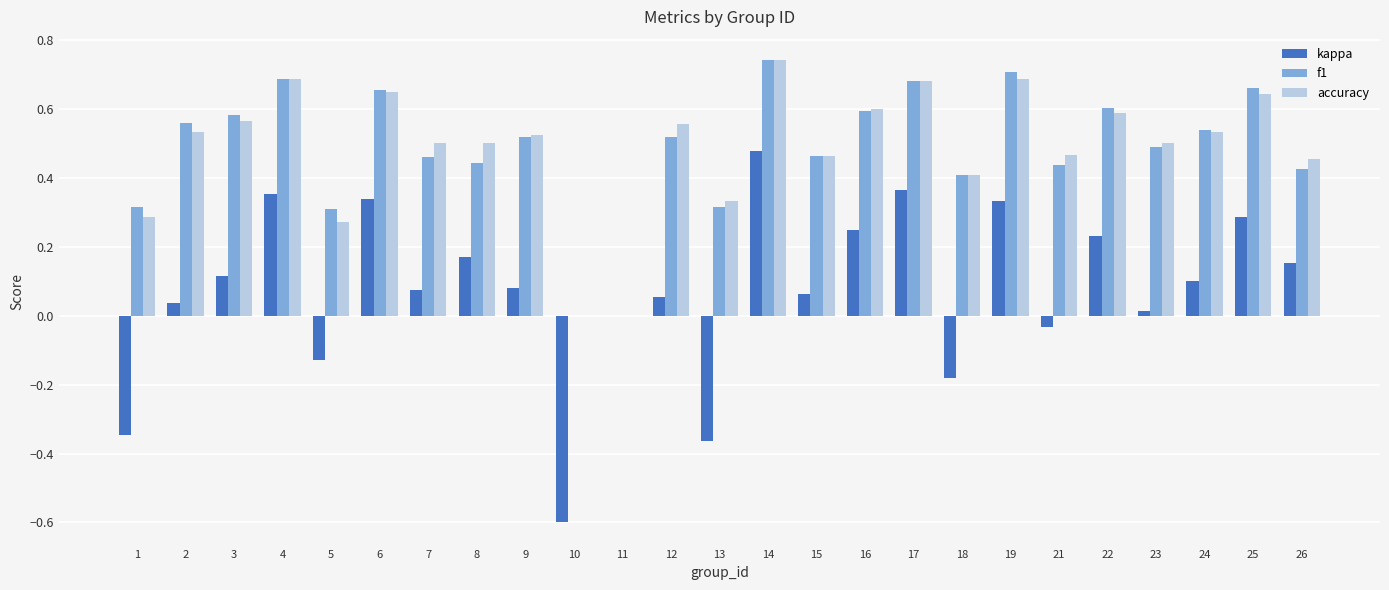

The value of f1 at 26 is 0.4. True or false?

True